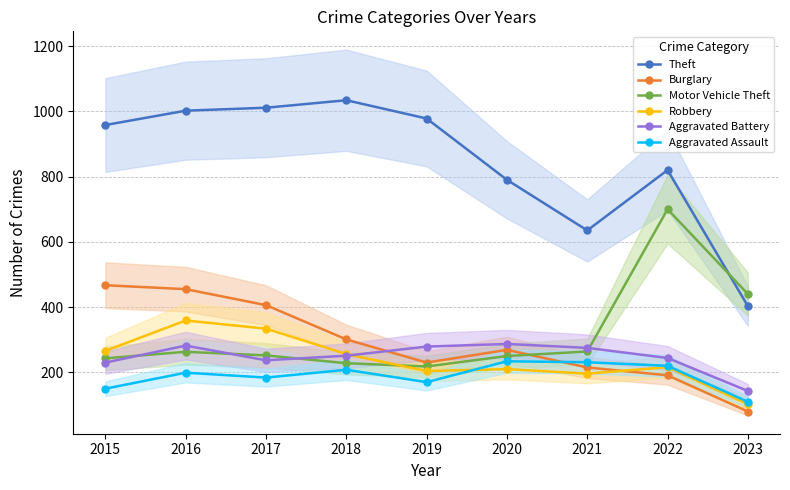

The value of Theft at 2015 is 958. True or false?

True